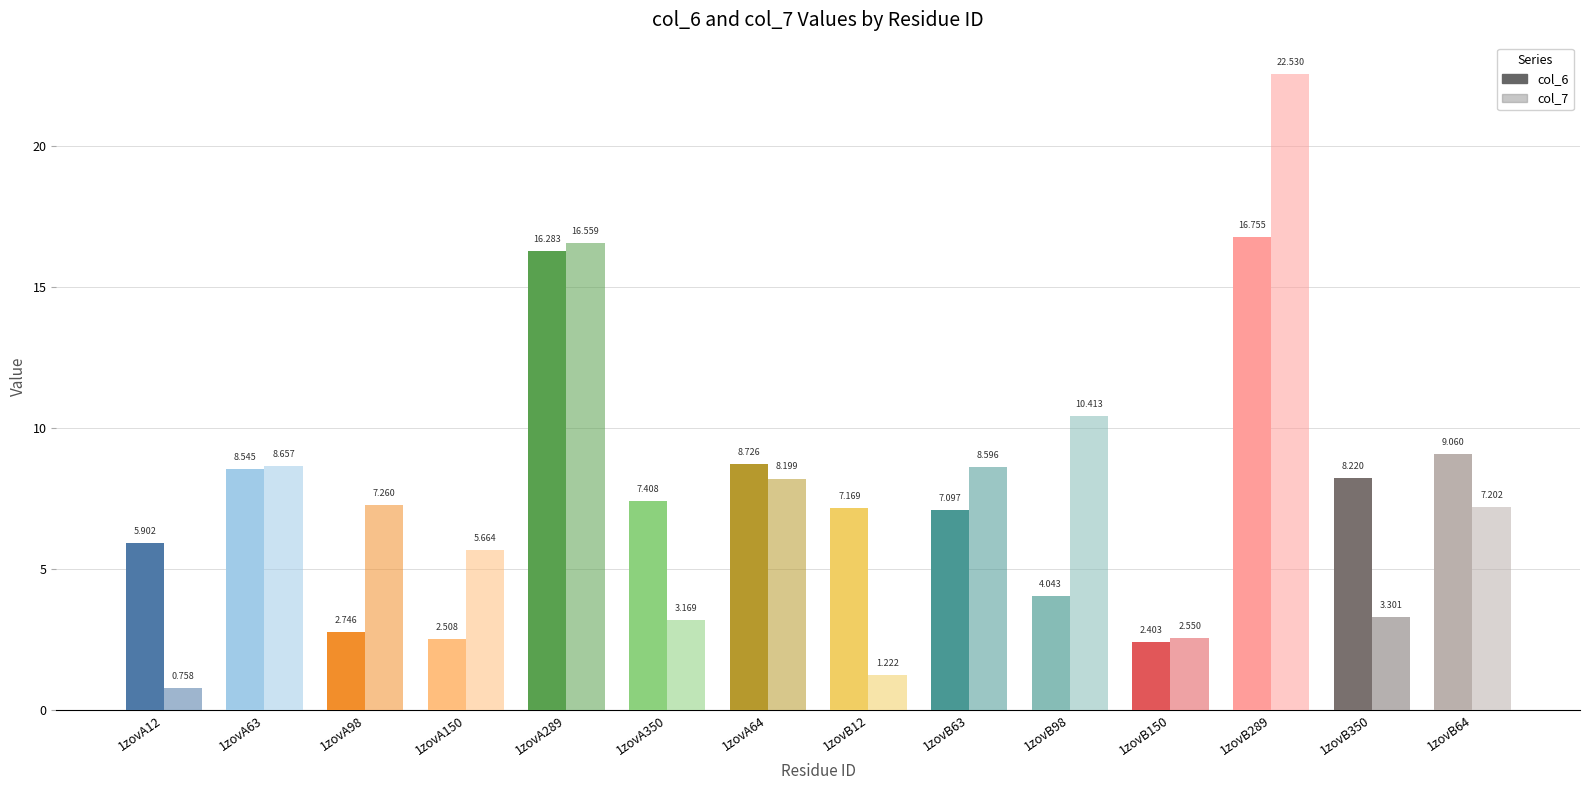

Reading left to right, extract all data points from this chart.

col_6: 5.9	8.5	2.7	2.5	16.3	7.4	8.7	7.2	7.1	4.0	2.4	16.8	8.2	9.1
col_7: 0.8	8.7	7.3	5.7	16.6	3.2	8.2	1.2	8.6	10.4	2.5	22.5	3.3	7.2